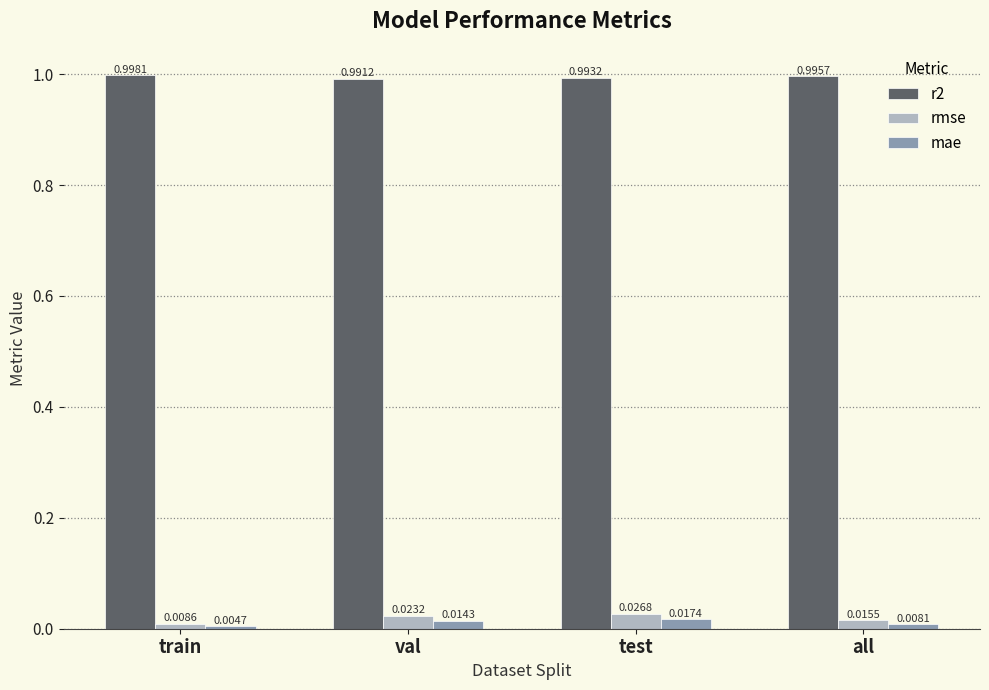

Rank the series at test from lowest to highest value.

mae, rmse, r2